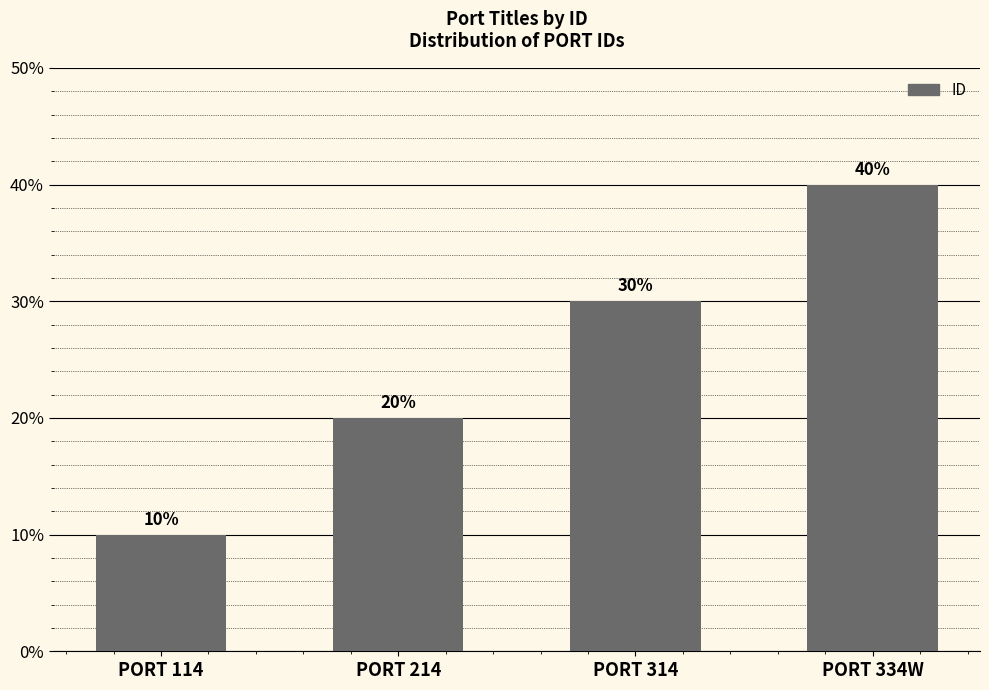

At which label is the value closest to 2?

PORT 214